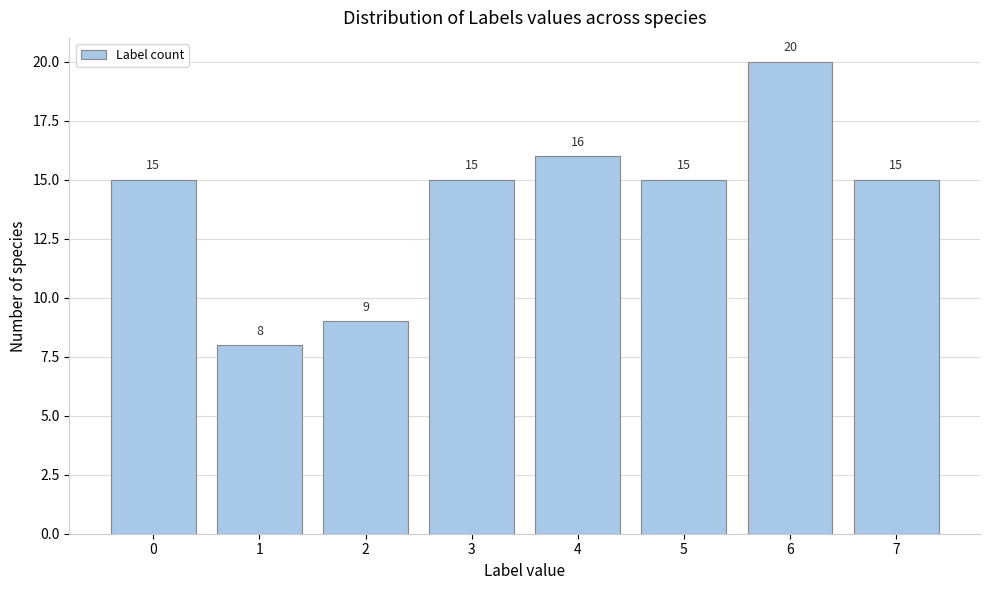

Reading left to right, extract all data points from this chart.

0=15	1=8	2=9	3=15	4=16	5=15	6=20	7=15